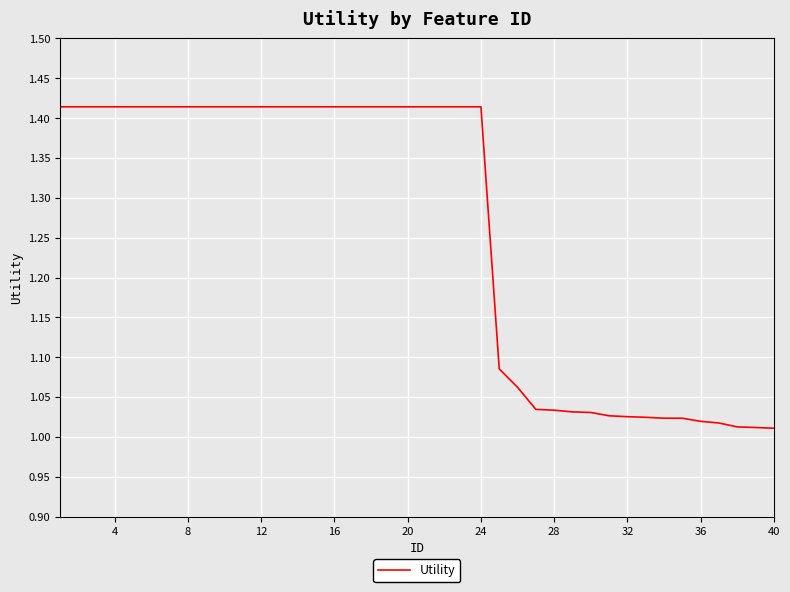

What is the difference between the second highest and second lowest values?

0.4